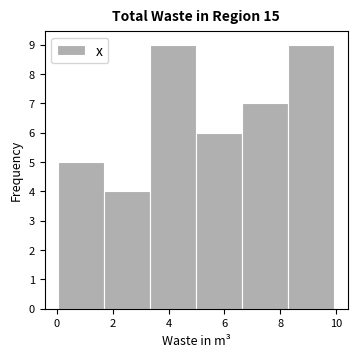

What is the height of the bar covering 3.4 to 5.0 on the x-axis? Neither the bar edges nor the heights are printed on the chart, so give them approximately, as read against the axes.

9